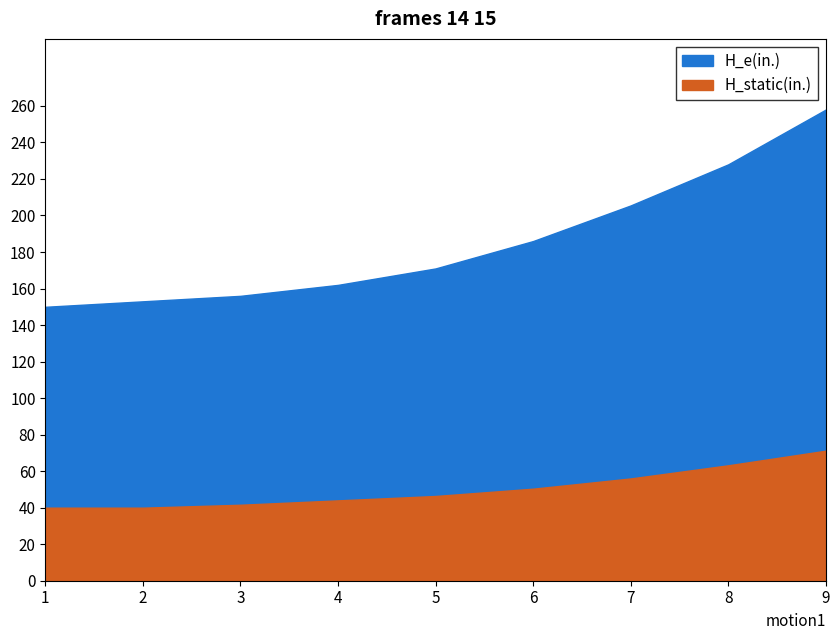

Which category has the highest value across all series?

9.0